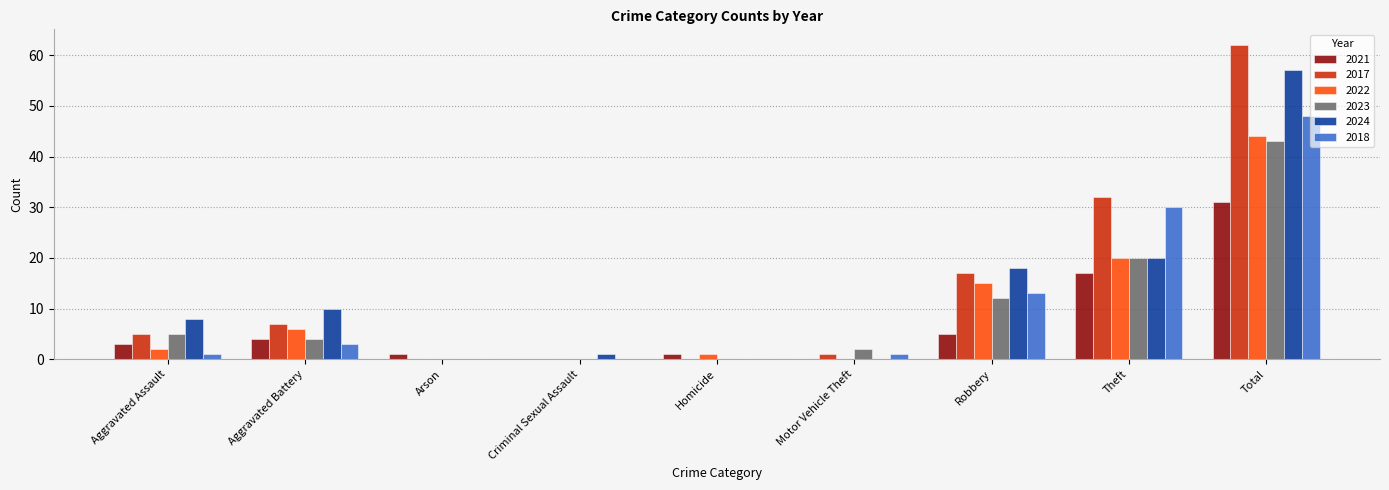

Does the chart contain stacked bars?

No